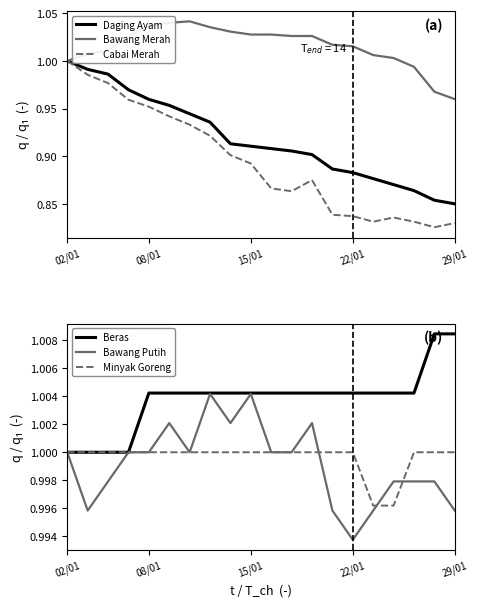

Which has a higher value, 02/01 or 15/01?

02/01